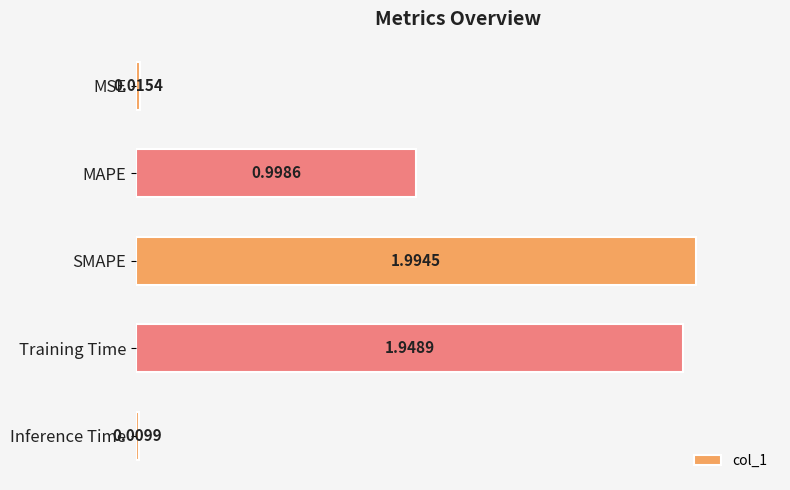

What is the label of the 5th bar from the top?

Inference Time